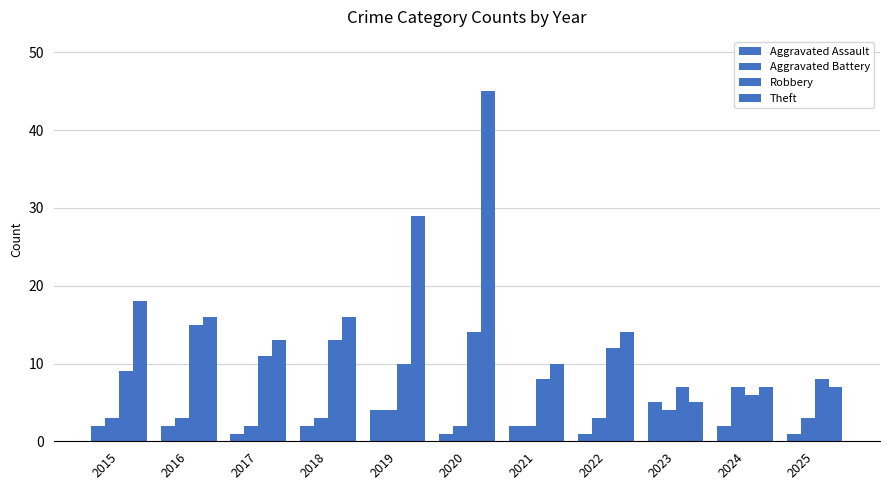

What is the sum of all Aggravated Assault values?

23